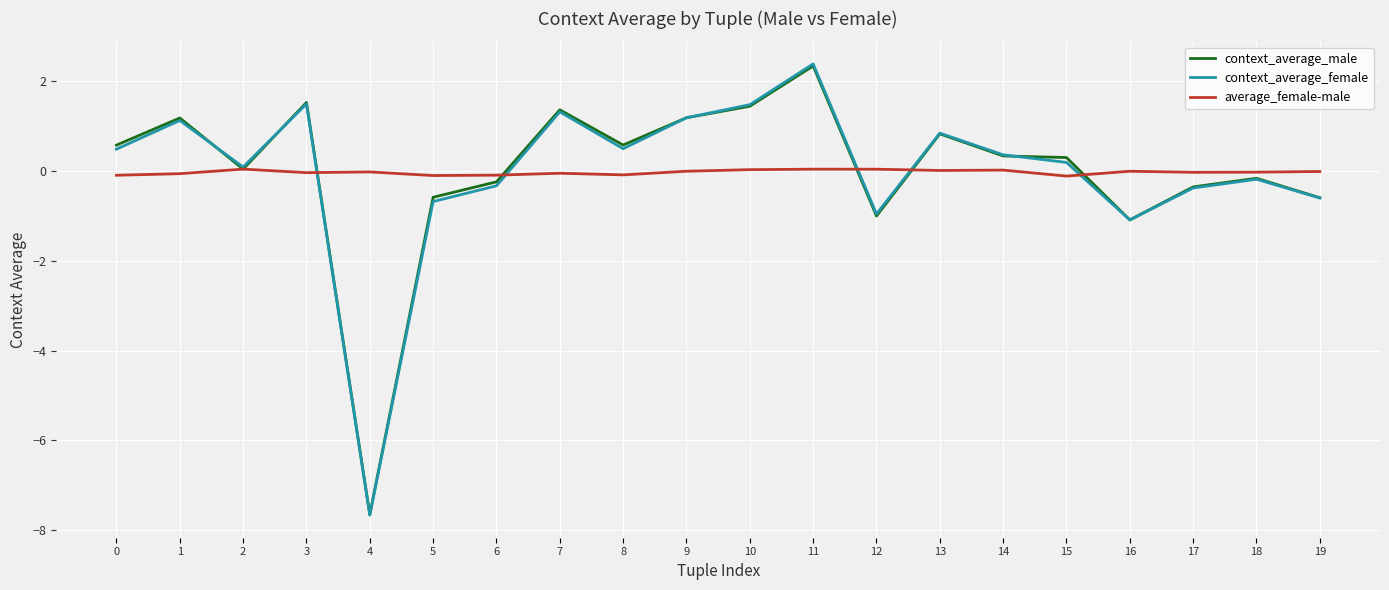

What is the total value across all series at 0?

1.0